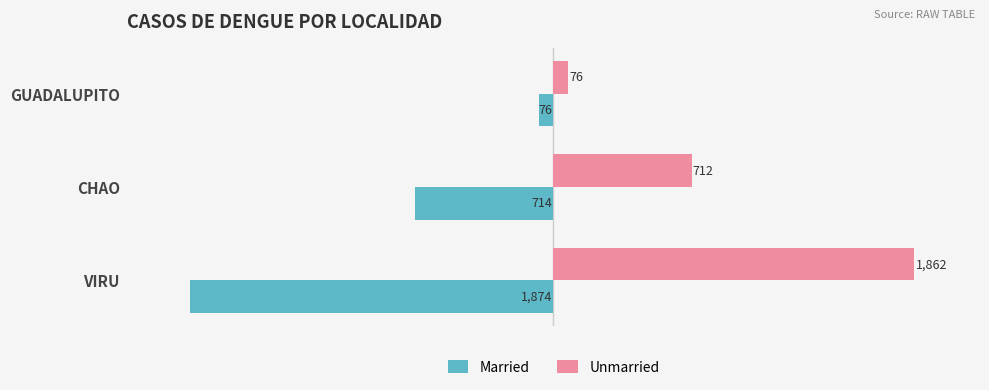

Is the value of Unmarried at CHAO greater than the value of Married at GUADALUPITO?

Yes